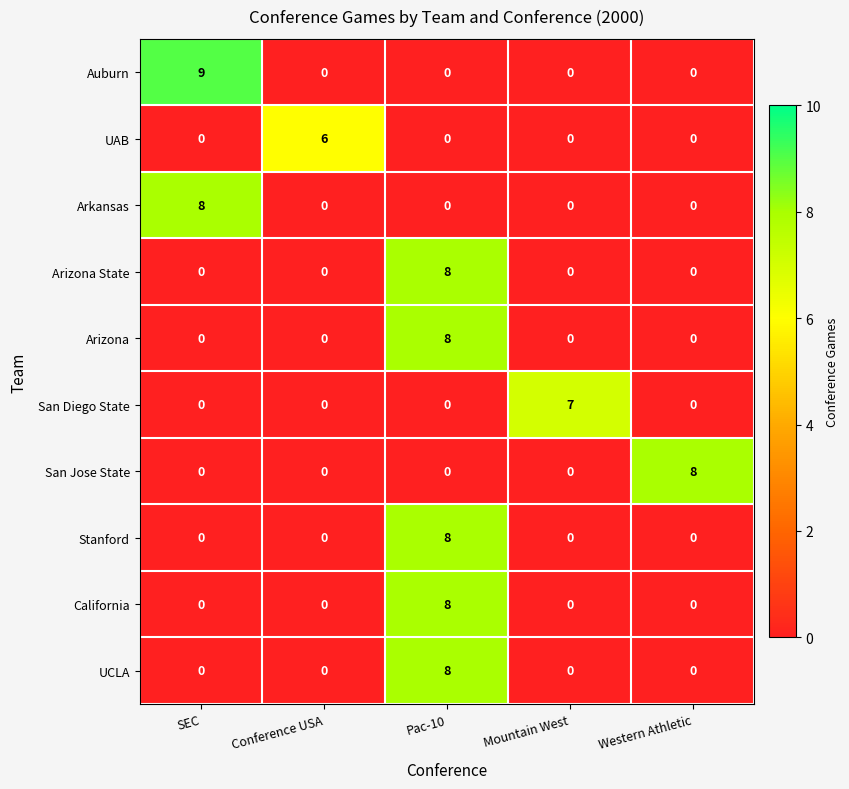

What is the total value across all series at Conference USA?

6